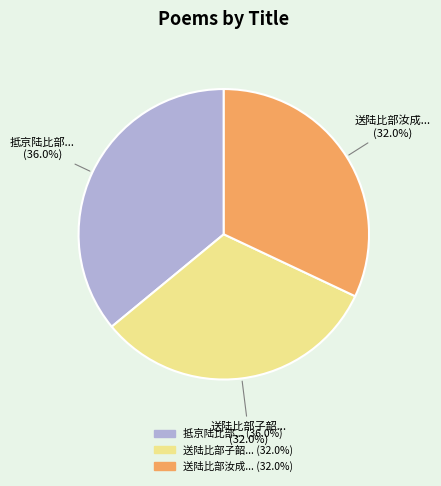

Does any single category account for the majority?

No